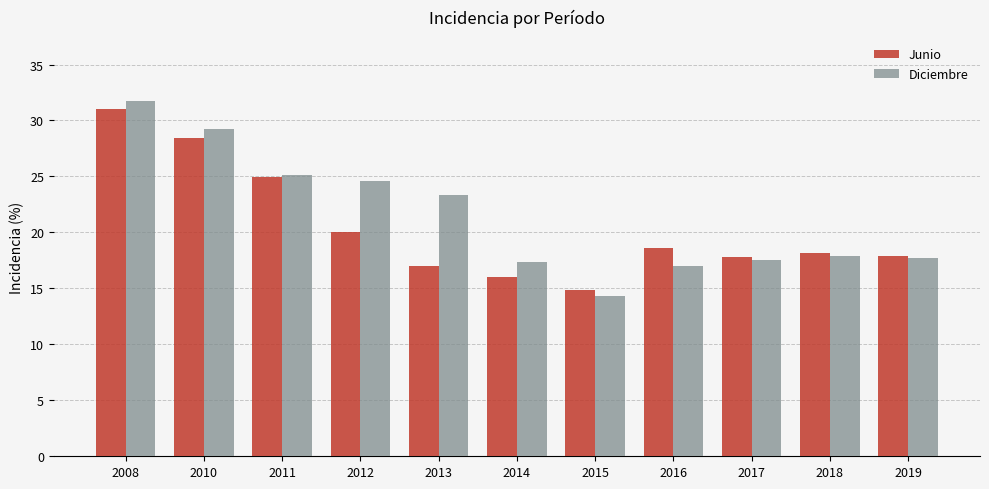

What is the average value of the Diciembre series?

21.4